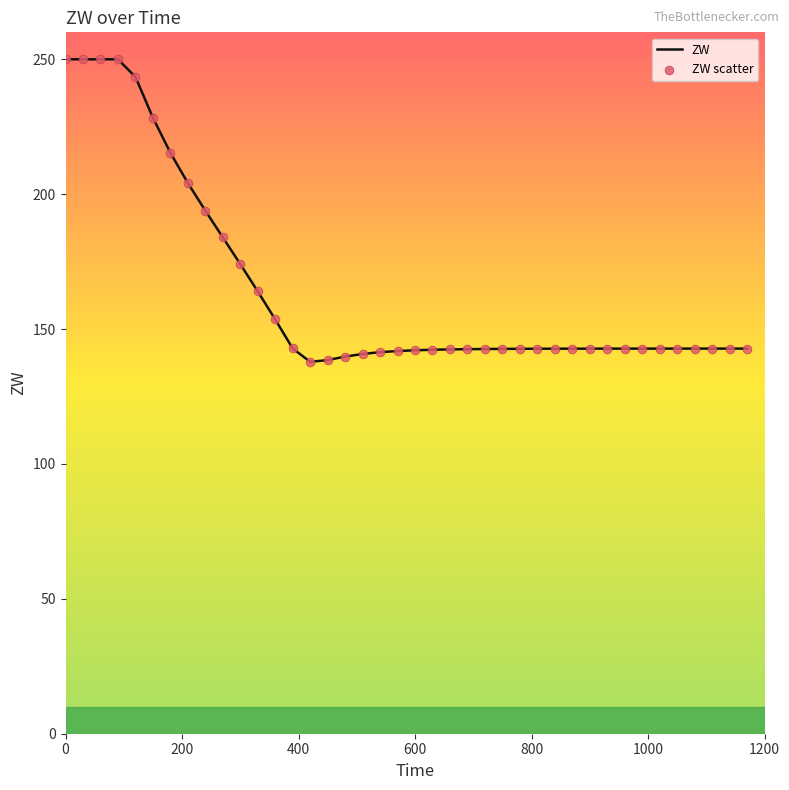

What is the smallest value displayed?

137.9